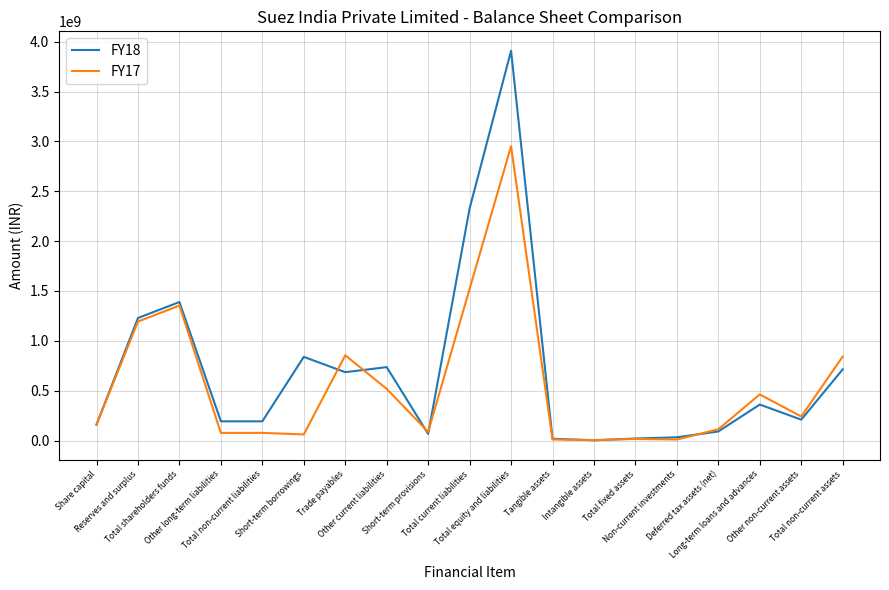

What is the greatest value displayed?

3908482788